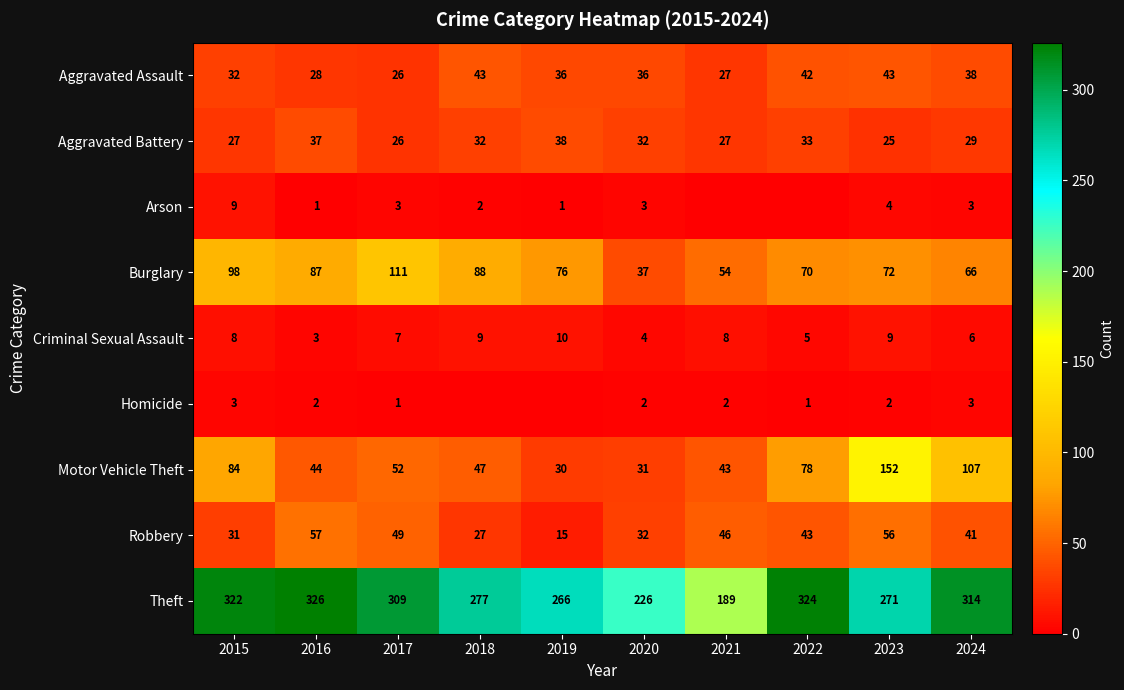

What is the total value across all series at 2019?

472